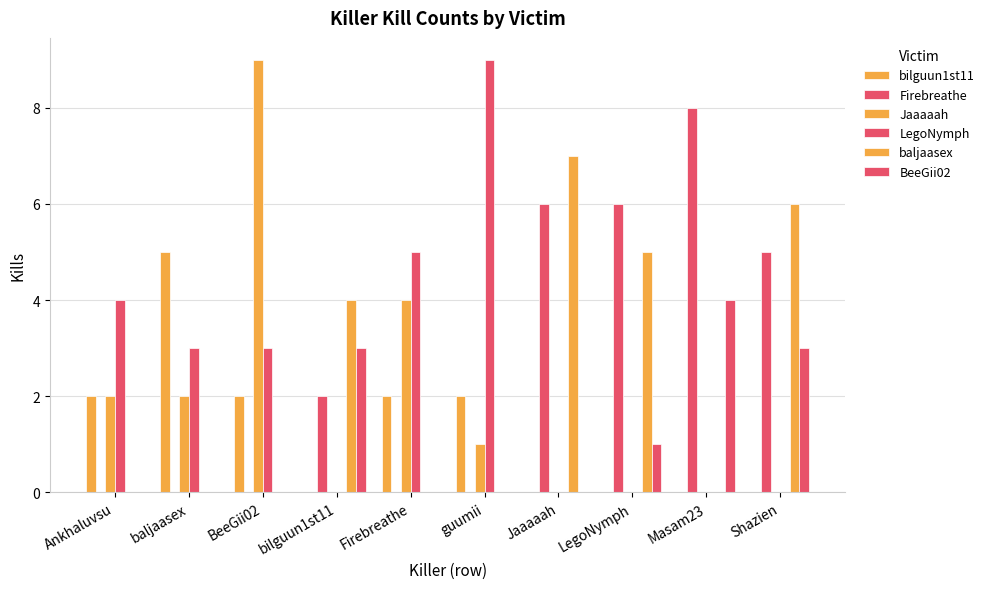

How many distinct data groups are displayed?

6